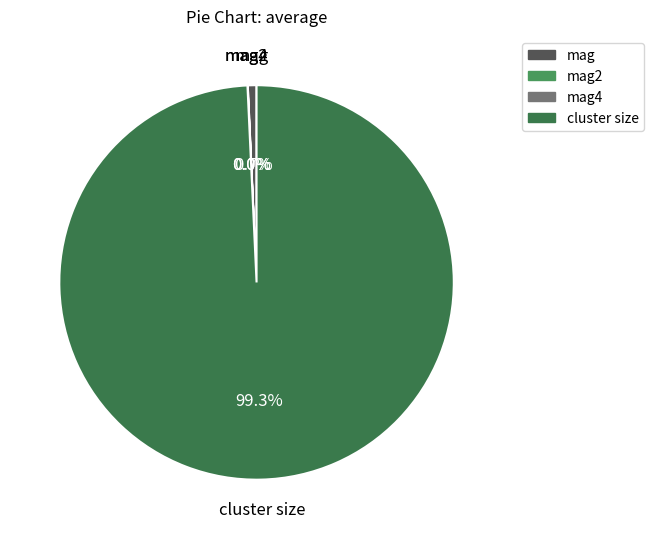

Which category has the biggest portion of the pie?

cluster size